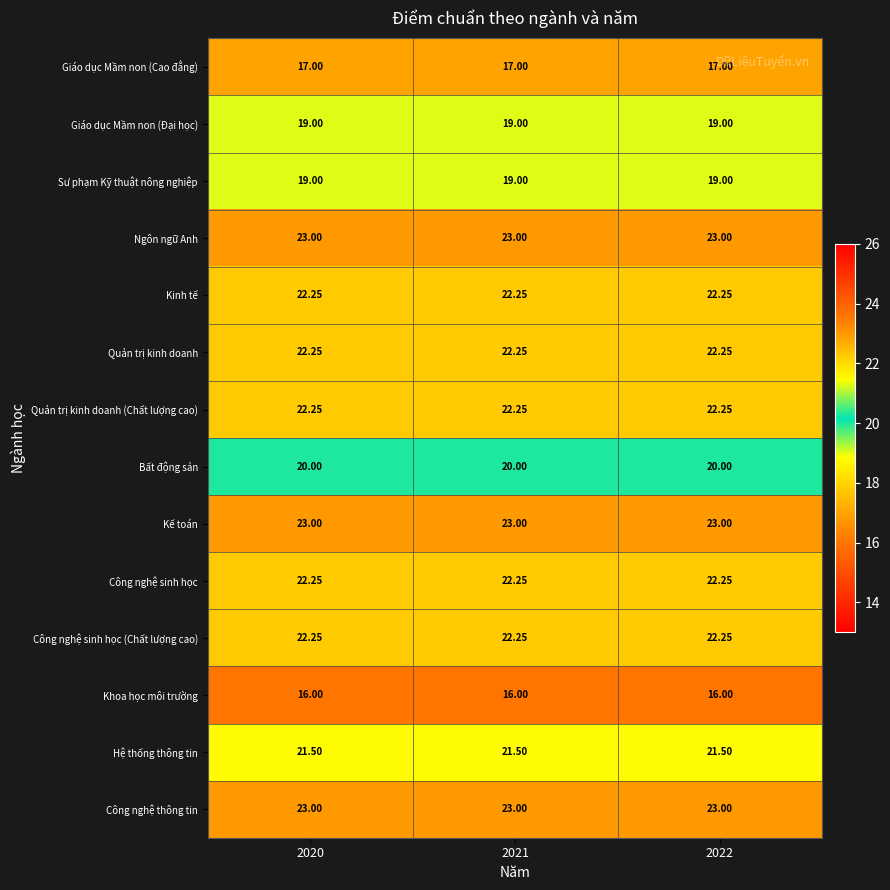

Is the value of Hệ thống thông tin at 2022 greater than the value of Kế toán at 2020?

No